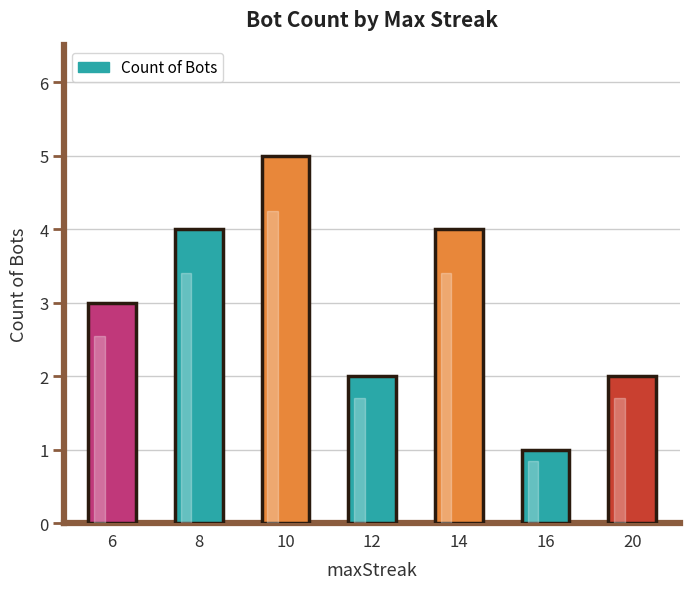

The value at 6 is 3. True or false?

True